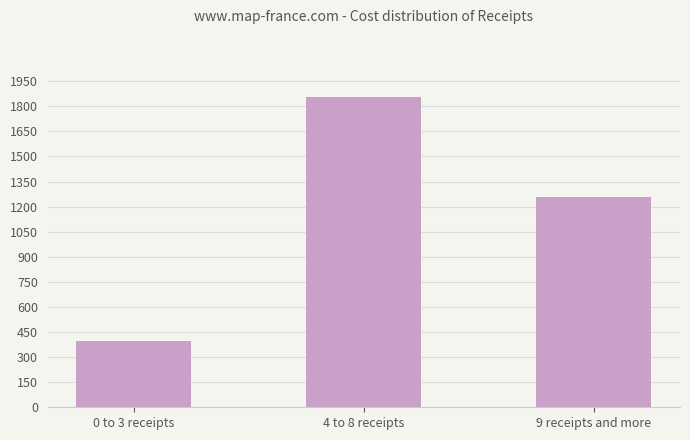

Count the values in the range 396 to 1856.

3